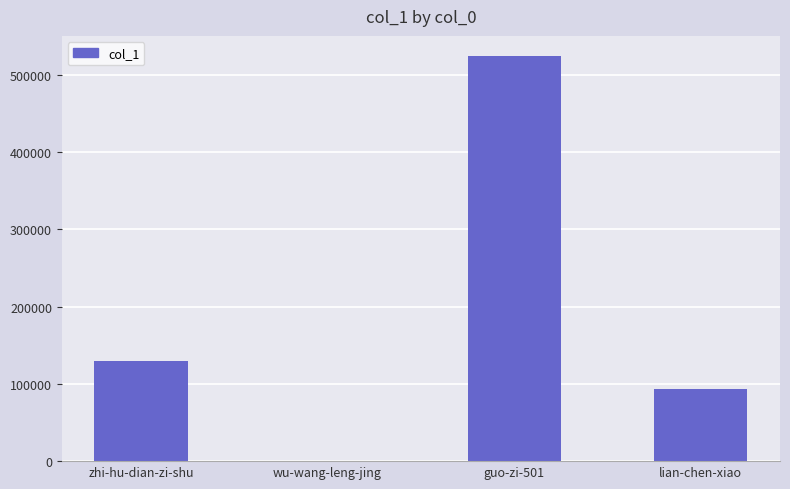

Are the bars horizontal?

No